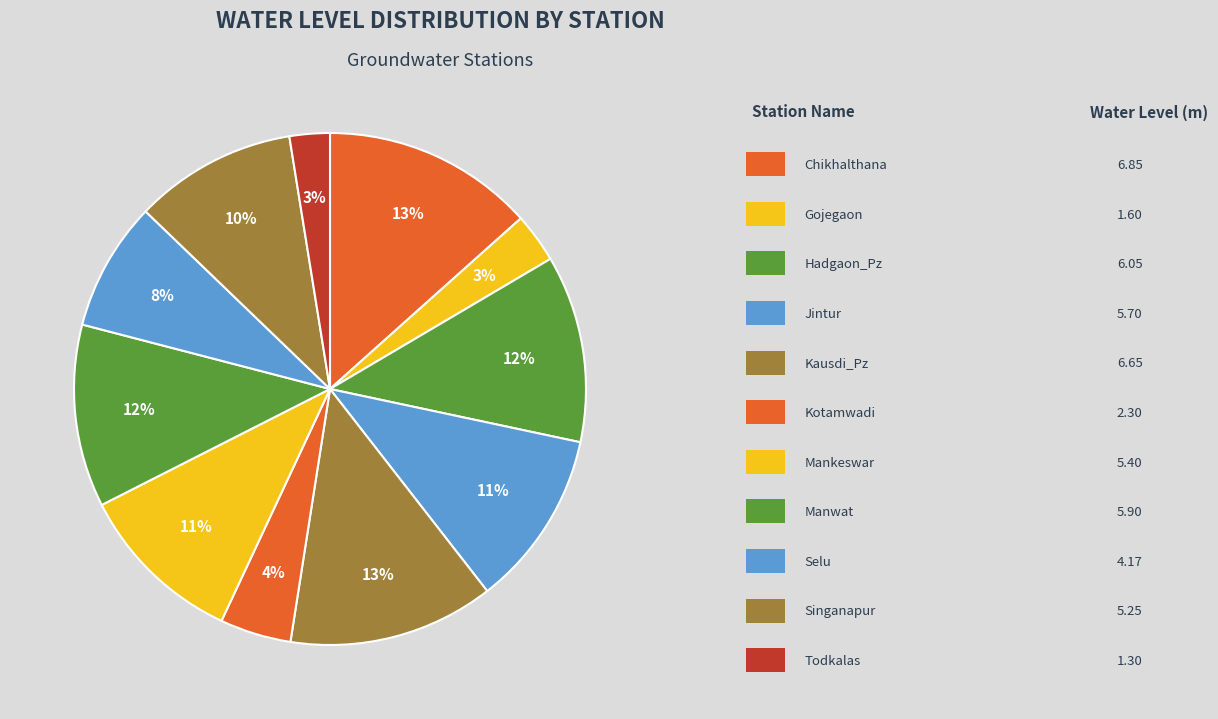

To the nearest percent, what is the difference between the largest and smallest slice percentages?

11%